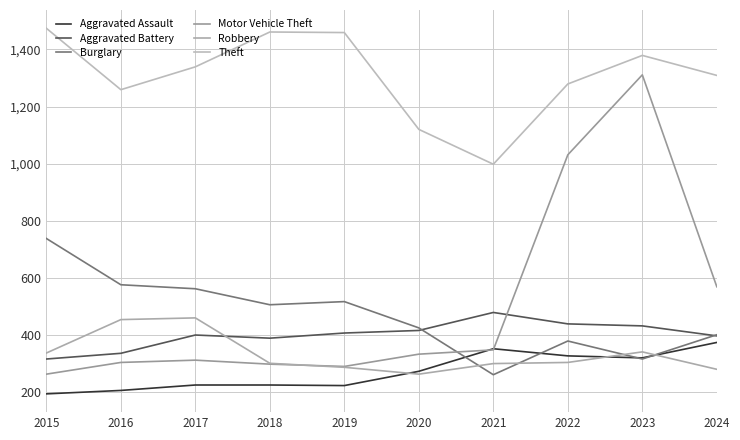

At 2015, list the series in order from largest to smallest.

Theft, Burglary, Robbery, Aggravated Battery, Motor Vehicle Theft, Aggravated Assault